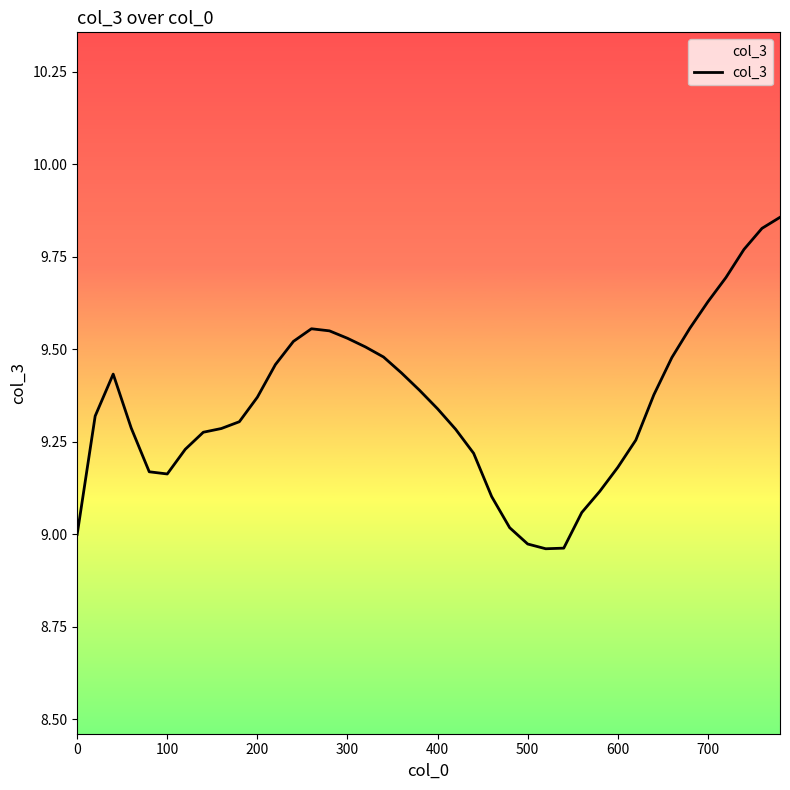

What is the difference between the maximum and minimum values?

0.9